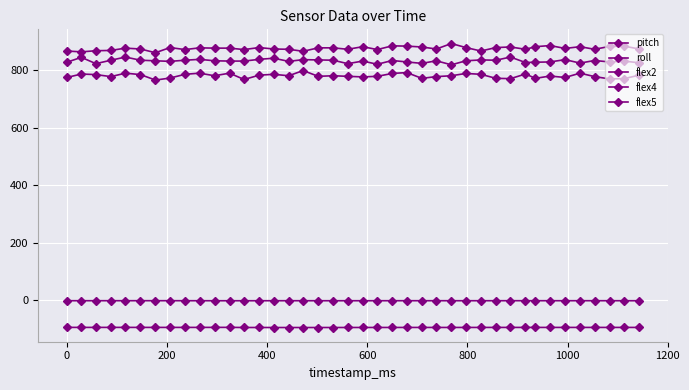

Which series has the widest spread of values?

flex2